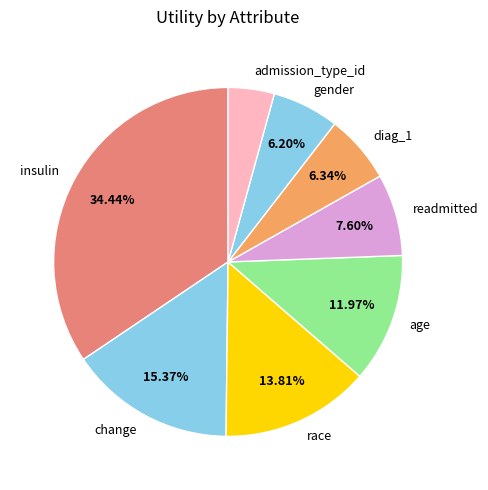

Does race represent more than half of the total?

No